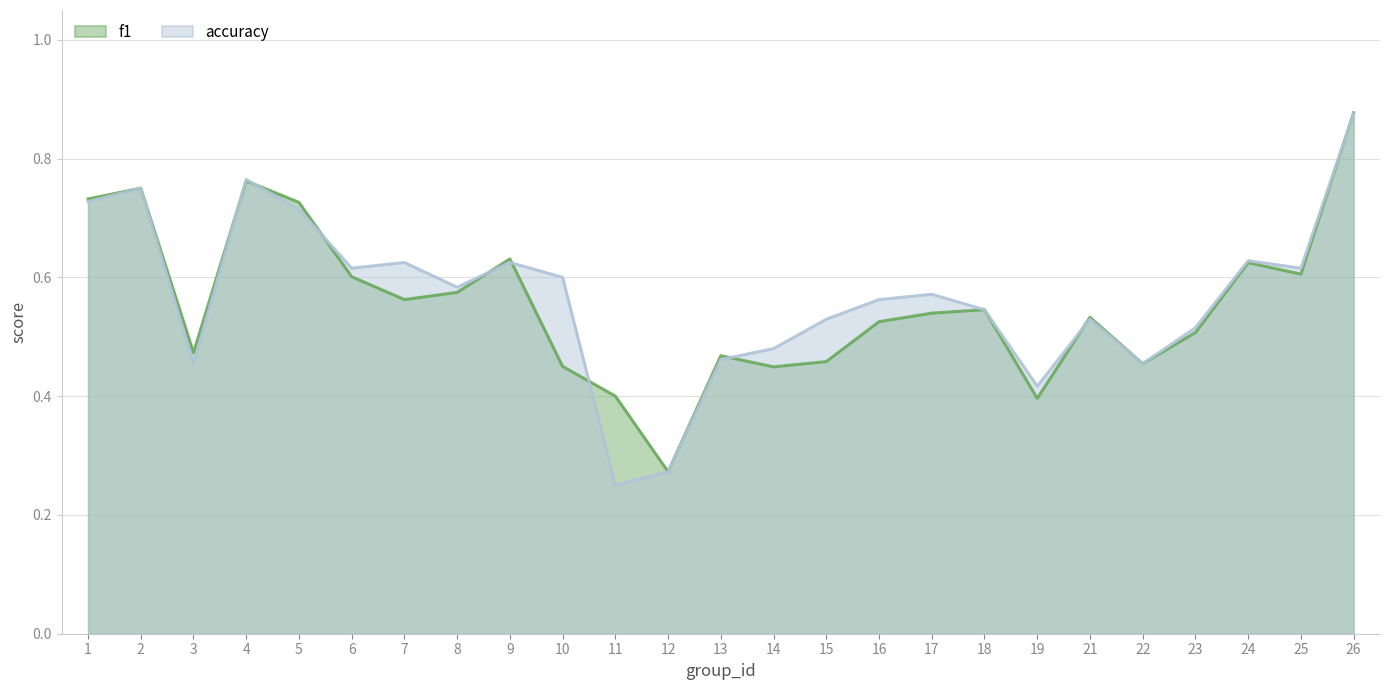

Is the value of accuracy at 8 greater than the value of f1 at 25?

No